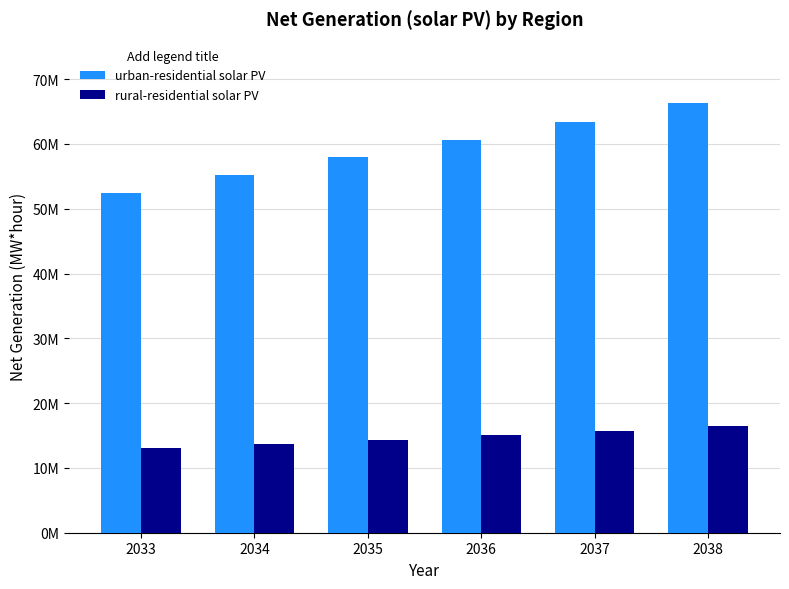

The value of urban-residential solar PV at 2037 is 63454623.5. True or false?

True